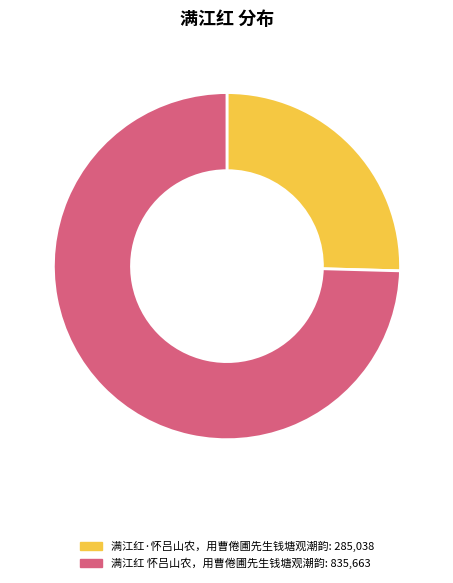

How many segments does this pie chart have?

2